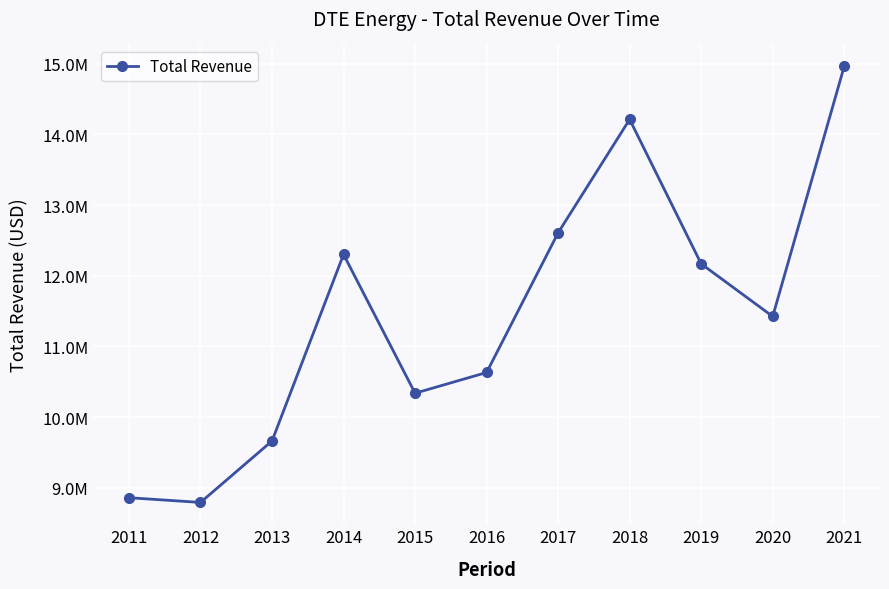

Count the number of categories in the chart.

11